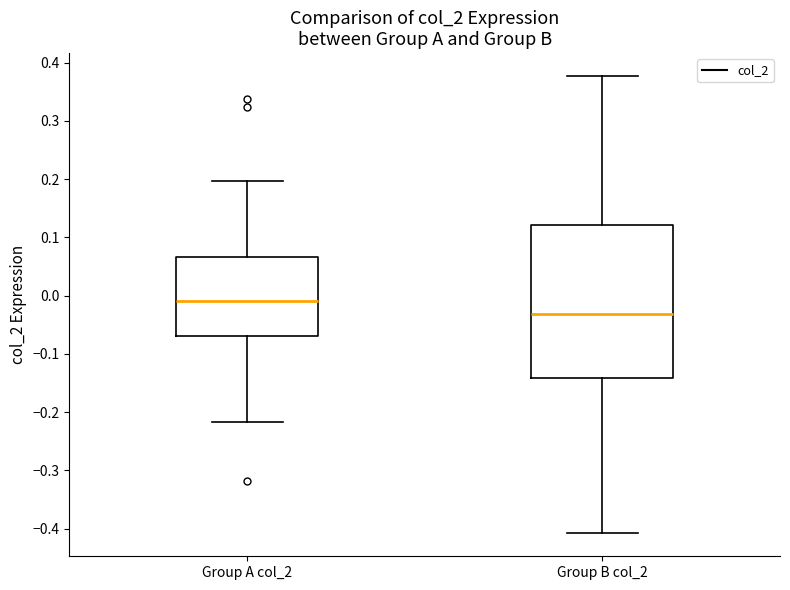

Reading left to right, read every box against the y-axis: the position of its median line, the range the box covers, and the ends of its whiskers. The values are not printed on the chart, so give them approximately, as read against the axis.

Group A col_2: median -0.01, box -0.07 to 0.07, whiskers -0.22 to 0.20
Group B col_2: median -0.03, box -0.14 to 0.12, whiskers -0.41 to 0.38